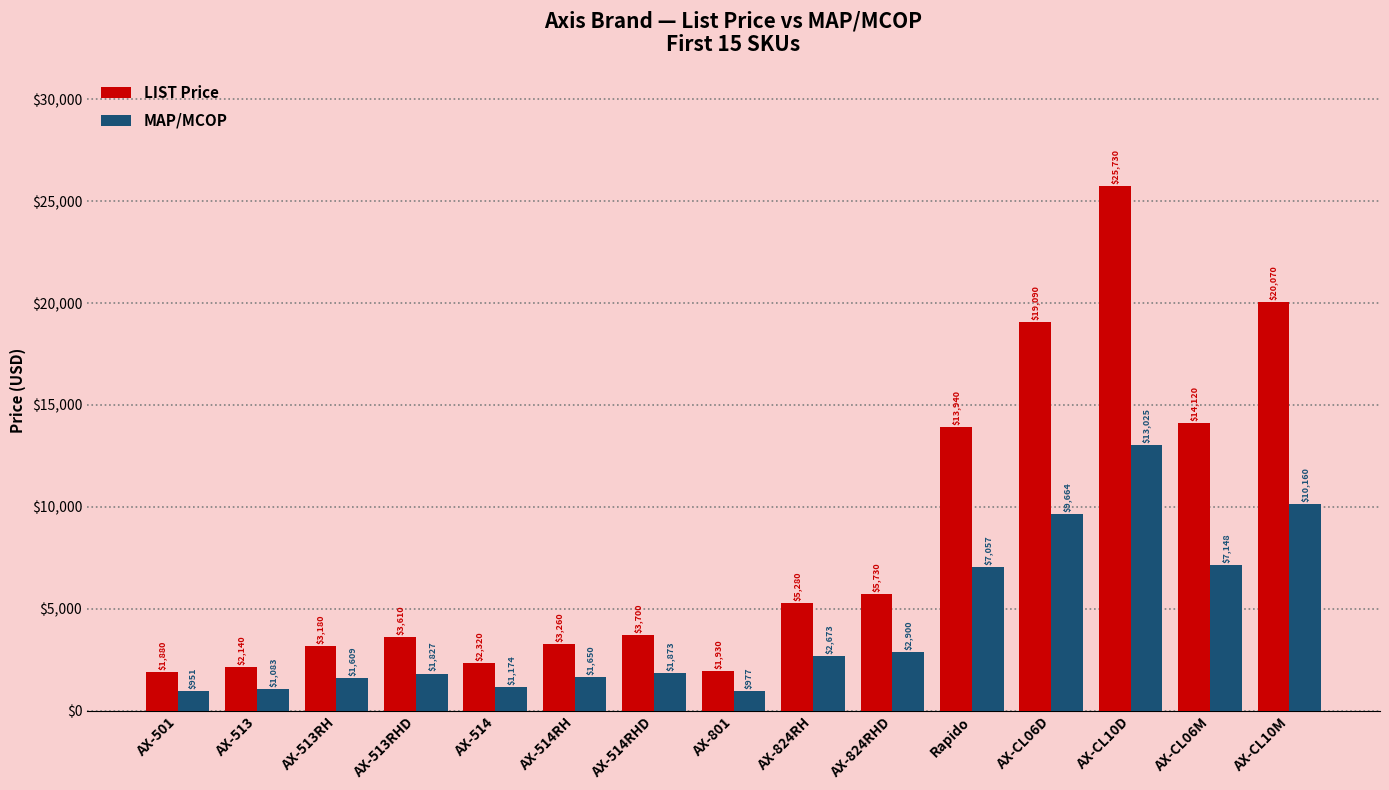

Rank the series by their maximum value, from lowest to highest.

MAP/MCOP, LIST Price